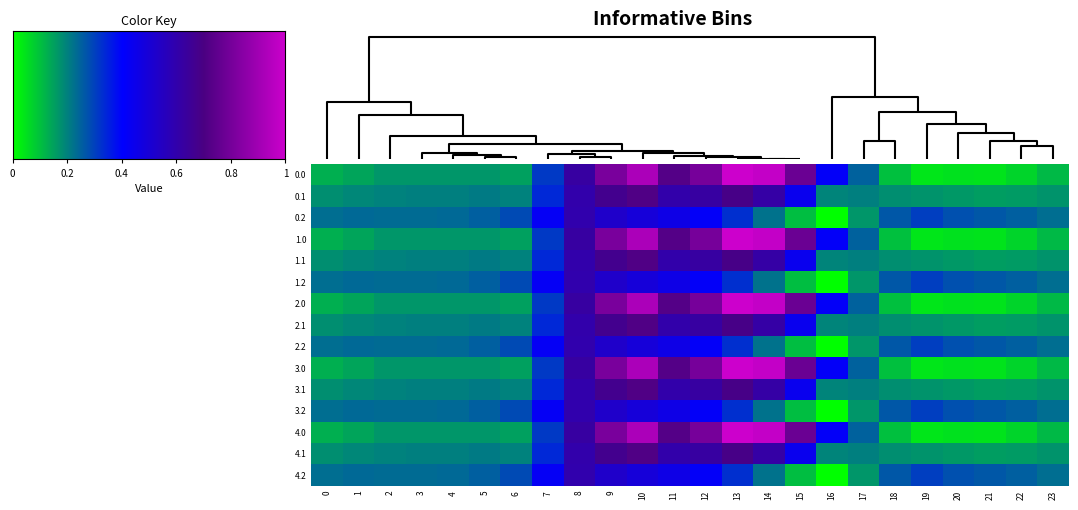

Reading right to left, what are all the values shown in this chart?

0.0: 23=-511.3	22=-592.3	21=-638.4	20=-629.9	19=-644.5	18=-529.6	17=-250.3	16=67.6	15=739.0	14=1128.3	13=1167.2	12=784.4	11=640.9	10=1023.2	9=804.0	8=454.2	7=-136.4	6=-435.0	5=-410.8	4=-404.9	3=-404.4	2=-410.3	1=-449.5	0=-482.0
0.1: 23=-399.4	22=-419.9	21=-432.4	20=-414.5	19=-399.7	18=-388.5	17=-340.1	16=-353.7	15=111.1	14=438.6	13=574.0	12=456.1	11=415.4	10=628.1	9=542.1	8=412.6	7=-81.6	6=-345.2	5=-329.5	4=-339.6	3=-342.7	2=-347.9	1=-361.1	0=-384.6
0.2: 23=-287.5	22=-247.4	21=-226.4	20=-199.2	19=-151.1	18=-223.1	17=-409.5	16=-721.2	15=-522.2	14=-301.9	13=-104.4	12=65.2	11=149.1	10=202.5	9=271.1	8=407.2	7=77.9	6=-187.1	5=-248.1	4=-274.4	3=-281.0	2=-285.5	1=-272.7	0=-287.1
1.0: 23=-511.3	22=-592.3	21=-638.4	20=-629.9	19=-644.5	18=-529.6	17=-250.3	16=67.6	15=739.0	14=1128.3	13=1167.2	12=784.4	11=640.9	10=1023.2	9=804.0	8=454.2	7=-136.4	6=-435.0	5=-410.8	4=-404.9	3=-404.4	2=-410.3	1=-449.5	0=-482.0
1.1: 23=-399.4	22=-419.9	21=-432.4	20=-414.5	19=-399.7	18=-388.5	17=-340.1	16=-353.7	15=111.1	14=438.6	13=574.0	12=456.1	11=415.4	10=628.1	9=542.1	8=412.6	7=-81.6	6=-345.2	5=-329.5	4=-339.6	3=-342.7	2=-347.9	1=-361.1	0=-384.6
1.2: 23=-287.5	22=-247.4	21=-226.4	20=-199.2	19=-151.1	18=-223.1	17=-409.5	16=-721.2	15=-522.2	14=-301.9	13=-104.4	12=65.2	11=149.1	10=202.5	9=271.1	8=407.2	7=77.9	6=-187.1	5=-248.1	4=-274.4	3=-281.0	2=-285.5	1=-272.7	0=-287.1
2.0: 23=-511.3	22=-592.3	21=-638.4	20=-629.9	19=-644.5	18=-529.6	17=-250.3	16=67.6	15=739.0	14=1128.3	13=1167.2	12=784.4	11=640.9	10=1023.2	9=804.0	8=454.2	7=-136.4	6=-435.0	5=-410.8	4=-404.9	3=-404.4	2=-410.3	1=-449.5	0=-482.0
2.1: 23=-399.4	22=-419.9	21=-432.4	20=-414.5	19=-399.7	18=-388.5	17=-340.1	16=-353.7	15=111.1	14=438.6	13=574.0	12=456.1	11=415.4	10=628.1	9=542.1	8=412.6	7=-81.6	6=-345.2	5=-329.5	4=-339.6	3=-342.7	2=-347.9	1=-361.1	0=-384.6
2.2: 23=-287.5	22=-247.4	21=-226.4	20=-199.2	19=-151.1	18=-223.1	17=-409.5	16=-721.2	15=-522.2	14=-301.9	13=-104.4	12=65.2	11=149.1	10=202.5	9=271.1	8=407.2	7=77.9	6=-187.1	5=-248.1	4=-274.4	3=-281.0	2=-285.5	1=-272.7	0=-287.1
3.0: 23=-511.3	22=-592.3	21=-638.4	20=-629.9	19=-644.5	18=-529.6	17=-250.3	16=67.6	15=739.0	14=1128.3	13=1167.2	12=784.4	11=640.9	10=1023.2	9=804.0	8=454.2	7=-136.4	6=-435.0	5=-410.8	4=-404.9	3=-404.4	2=-410.3	1=-449.5	0=-482.0
3.1: 23=-399.4	22=-419.9	21=-432.4	20=-414.5	19=-399.7	18=-388.5	17=-340.1	16=-353.7	15=111.1	14=438.6	13=574.0	12=456.1	11=415.4	10=628.1	9=542.1	8=412.6	7=-81.6	6=-345.2	5=-329.5	4=-339.6	3=-342.7	2=-347.9	1=-361.1	0=-384.6
3.2: 23=-287.5	22=-247.4	21=-226.4	20=-199.2	19=-151.1	18=-223.1	17=-409.5	16=-721.2	15=-522.2	14=-301.9	13=-104.4	12=65.2	11=149.1	10=202.5	9=271.1	8=407.2	7=77.9	6=-187.1	5=-248.1	4=-274.4	3=-281.0	2=-285.5	1=-272.7	0=-287.1
4.0: 23=-511.3	22=-592.3	21=-638.4	20=-629.9	19=-644.5	18=-529.6	17=-250.3	16=67.6	15=739.0	14=1128.3	13=1167.2	12=784.4	11=640.9	10=1023.2	9=804.0	8=454.2	7=-136.4	6=-435.0	5=-410.8	4=-404.9	3=-404.4	2=-410.3	1=-449.5	0=-482.0
4.1: 23=-399.4	22=-419.9	21=-432.4	20=-414.5	19=-399.7	18=-388.5	17=-340.1	16=-353.7	15=111.1	14=438.6	13=574.0	12=456.1	11=415.4	10=628.1	9=542.1	8=412.6	7=-81.6	6=-345.2	5=-329.5	4=-339.6	3=-342.7	2=-347.9	1=-361.1	0=-384.6
4.2: 23=-287.5	22=-247.4	21=-226.4	20=-199.2	19=-151.1	18=-223.1	17=-409.5	16=-721.2	15=-522.2	14=-301.9	13=-104.4	12=65.2	11=149.1	10=202.5	9=271.1	8=407.2	7=77.9	6=-187.1	5=-248.1	4=-274.4	3=-281.0	2=-285.5	1=-272.7	0=-287.1